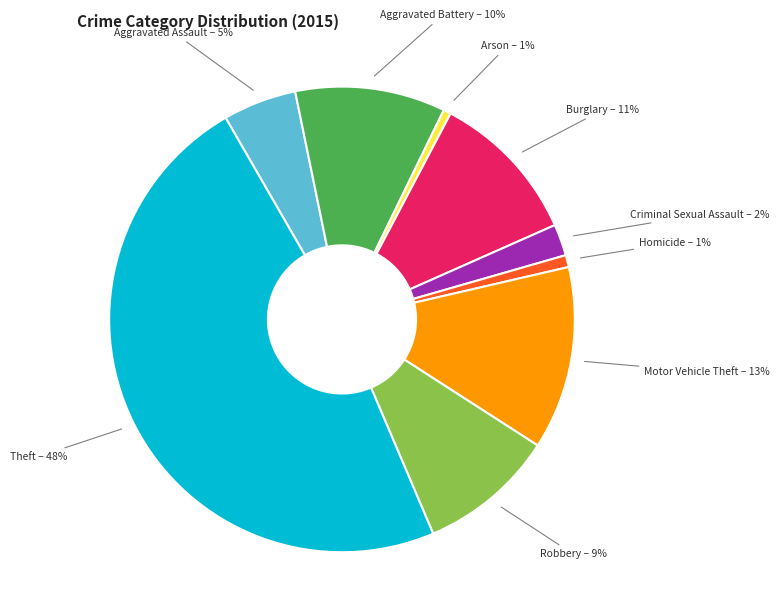

Does Motor Vehicle Theft represent more than half of the total?

No